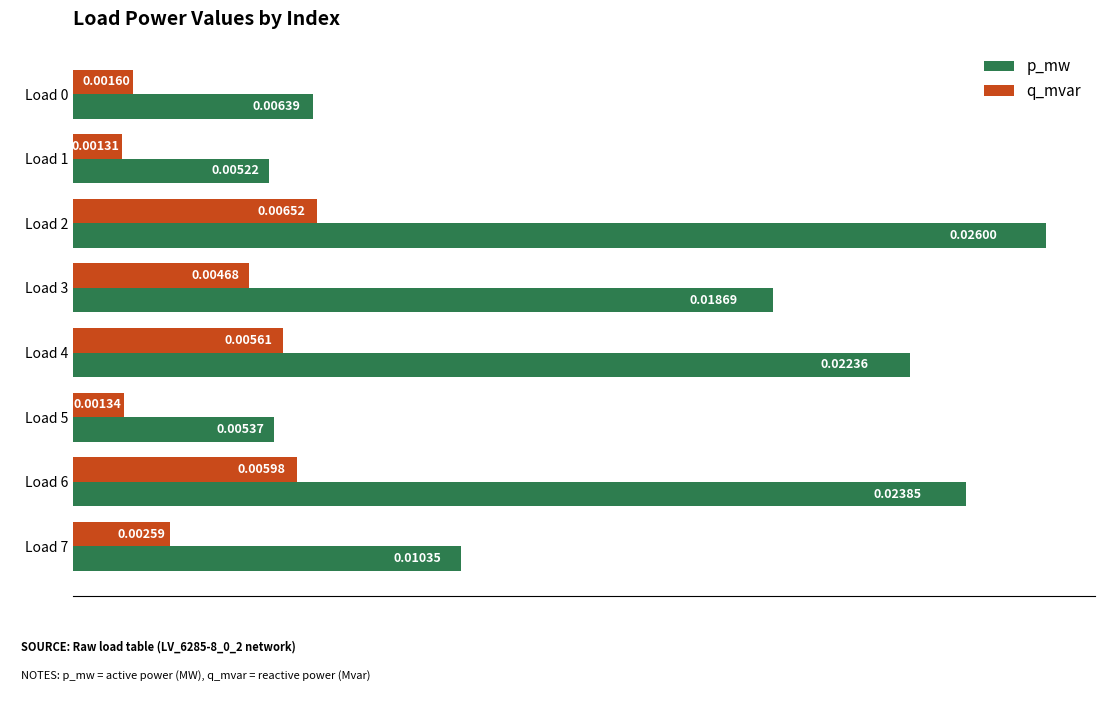

Which label corresponds to the largest value in the chart?

Load 2